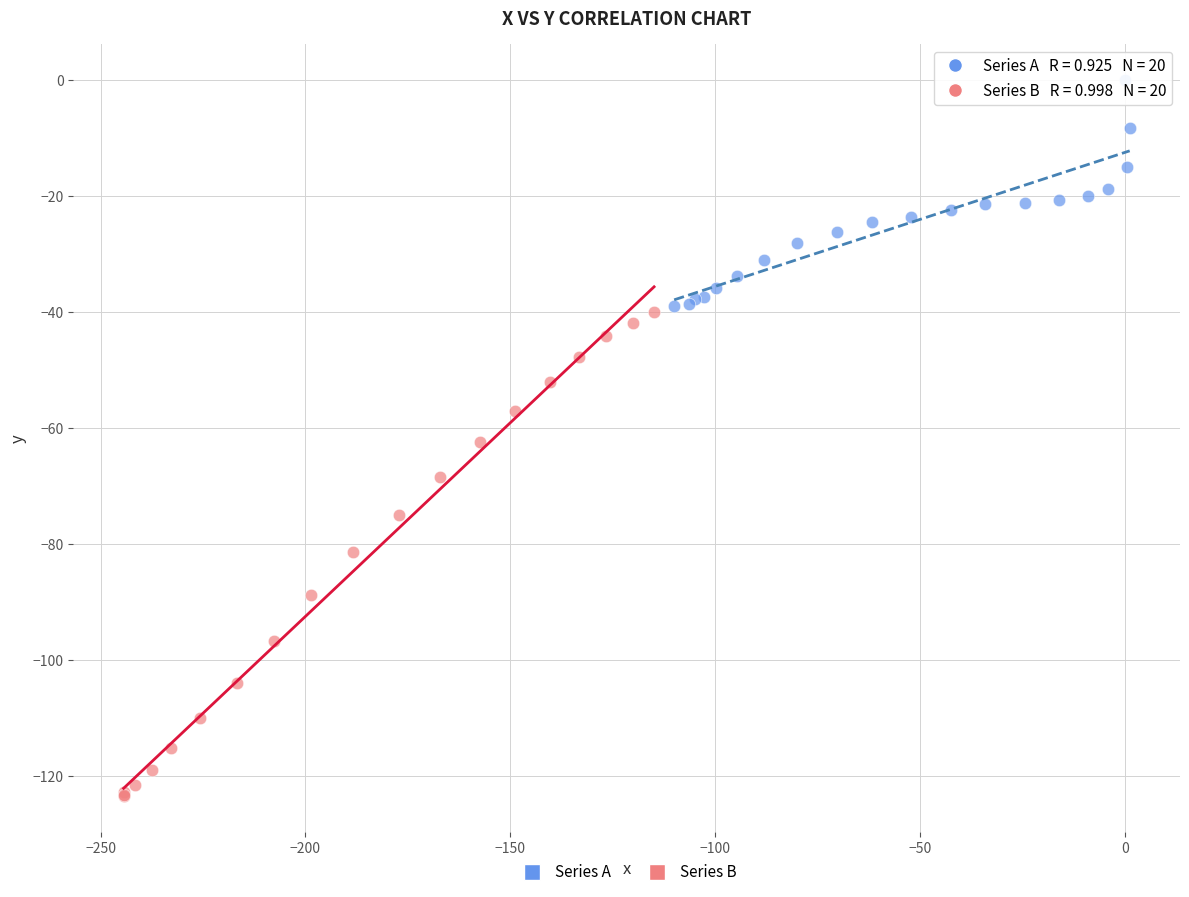

Which series reaches the minimum Y coordinate?

Series B